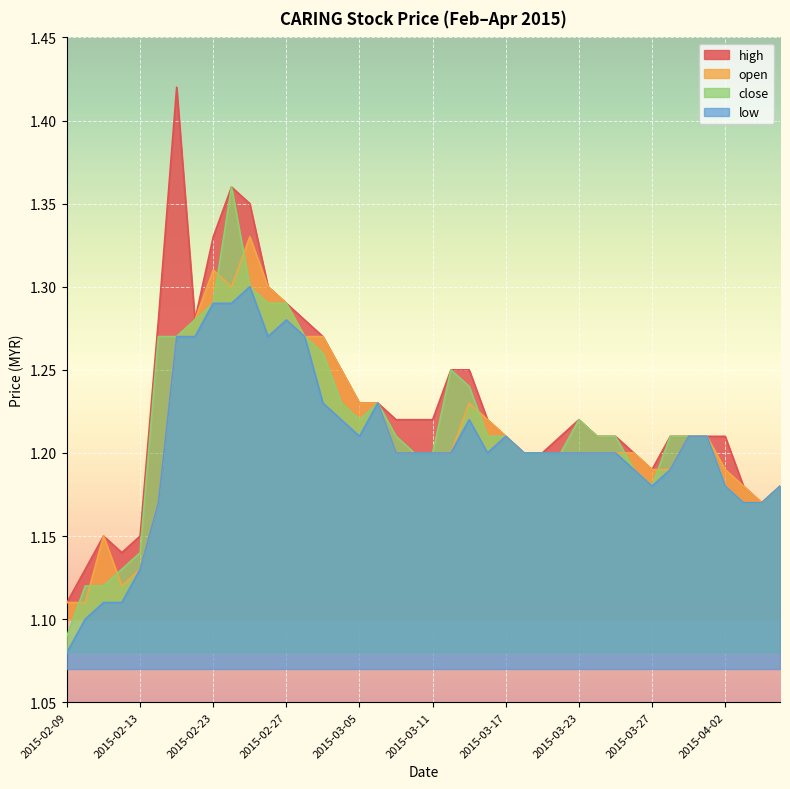

Is the value of high at 2015-04-06 greater than the value of open at 2015-02-13?

Yes